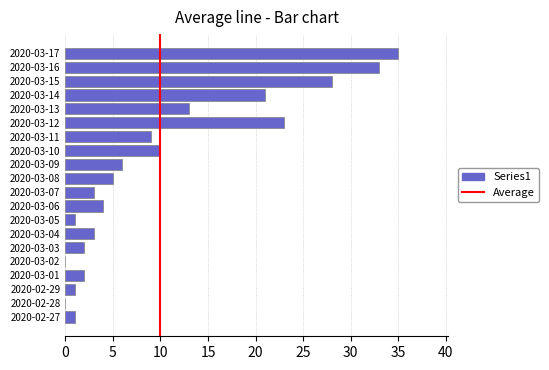

Reading bottom to top, list all the values displayed in this chart.

2020-02-27=1	2020-02-28=0	2020-02-29=1	2020-03-01=2	2020-03-02=0	2020-03-03=2	2020-03-04=3	2020-03-05=1	2020-03-06=4	2020-03-07=3	2020-03-08=5	2020-03-09=6	2020-03-10=10	2020-03-11=9	2020-03-12=23	2020-03-13=13	2020-03-14=21	2020-03-15=28	2020-03-16=33	2020-03-17=35